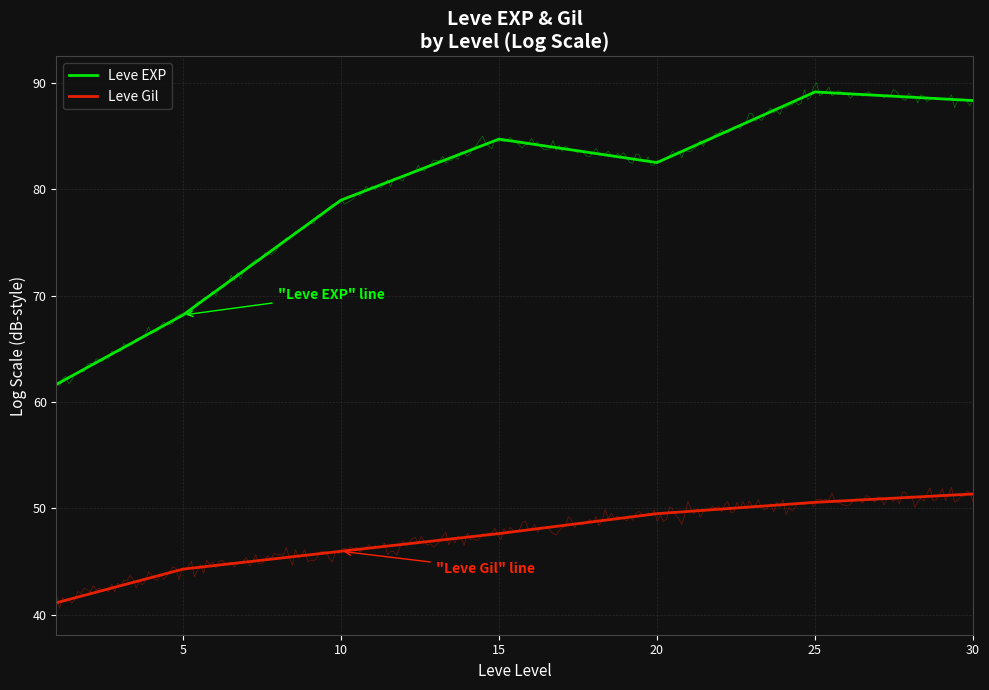

Which series has the largest range (max minus min)?

Leve EXP